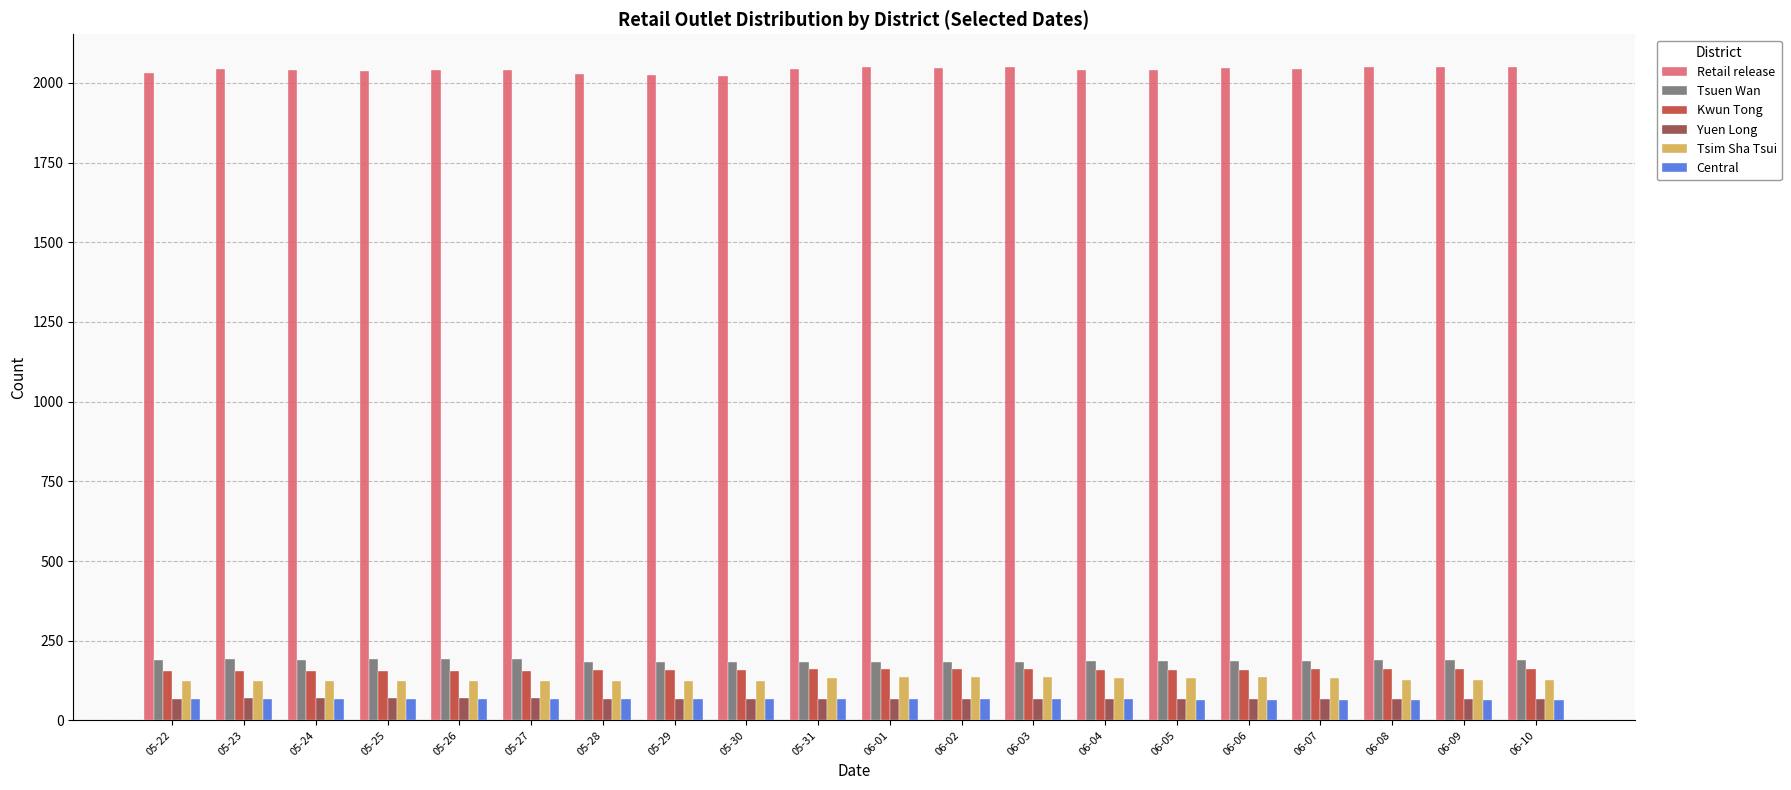

What is the value of the Central bar at the 14th from the left?

66